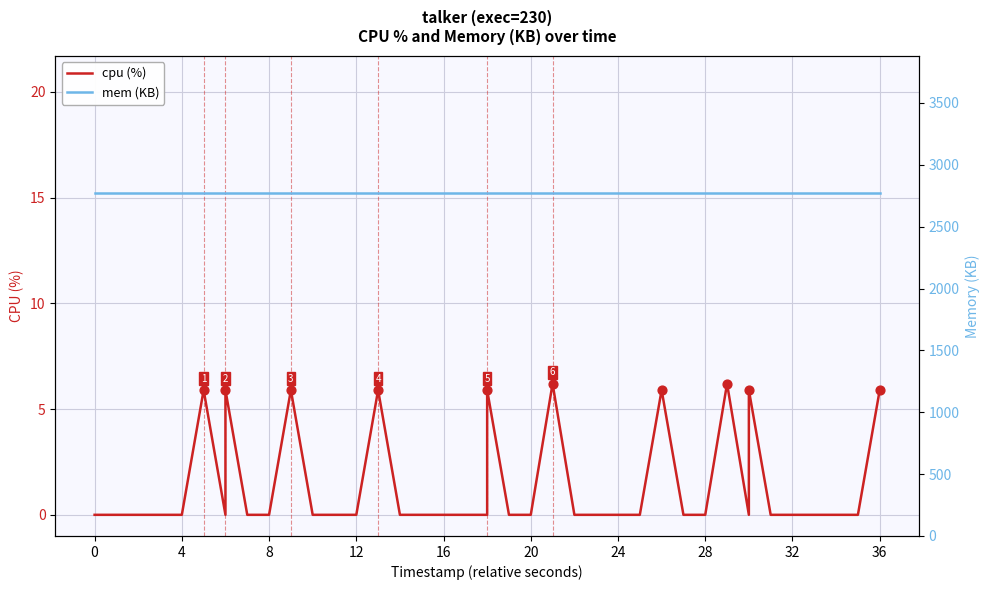

Which series has the largest total across all categories?

mem (KB)